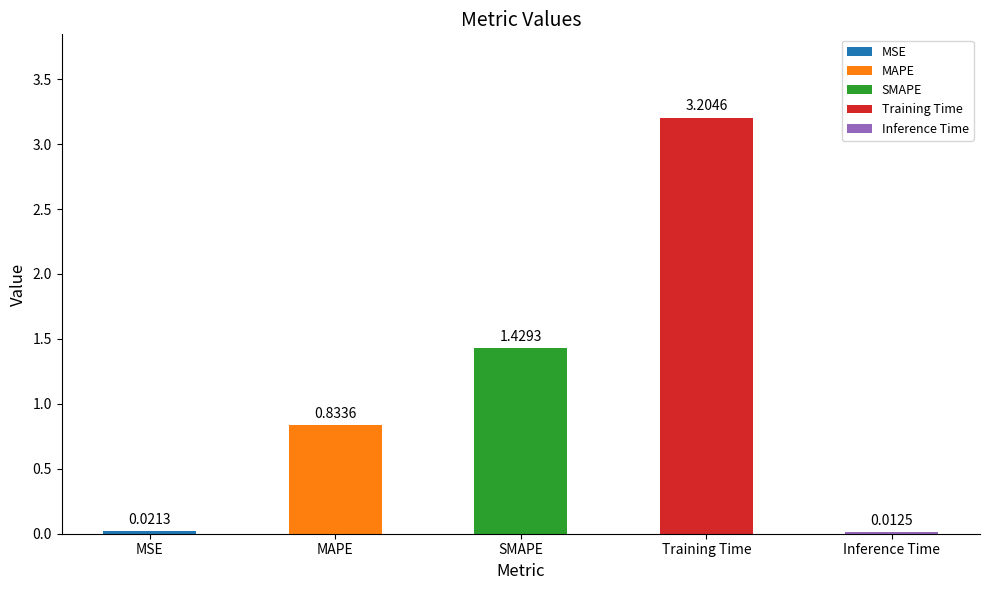

What is the average value?

1.1